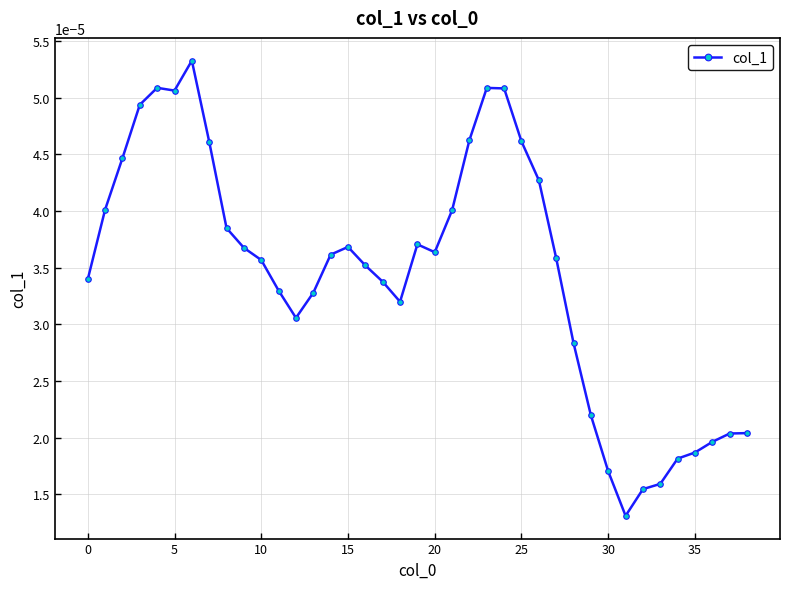

Count the values in the range 0 to 1.

39